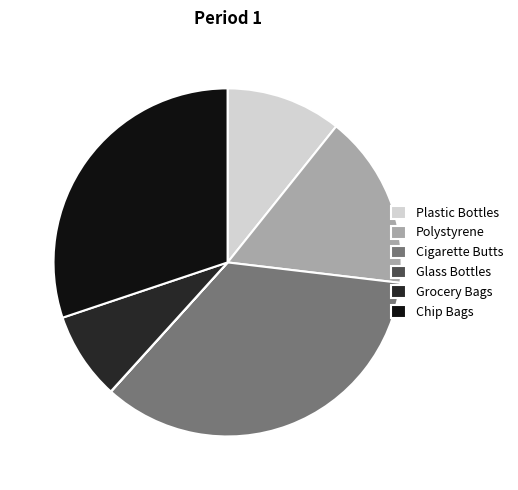

Which category has the biggest portion of the pie?

Cigarette Butts